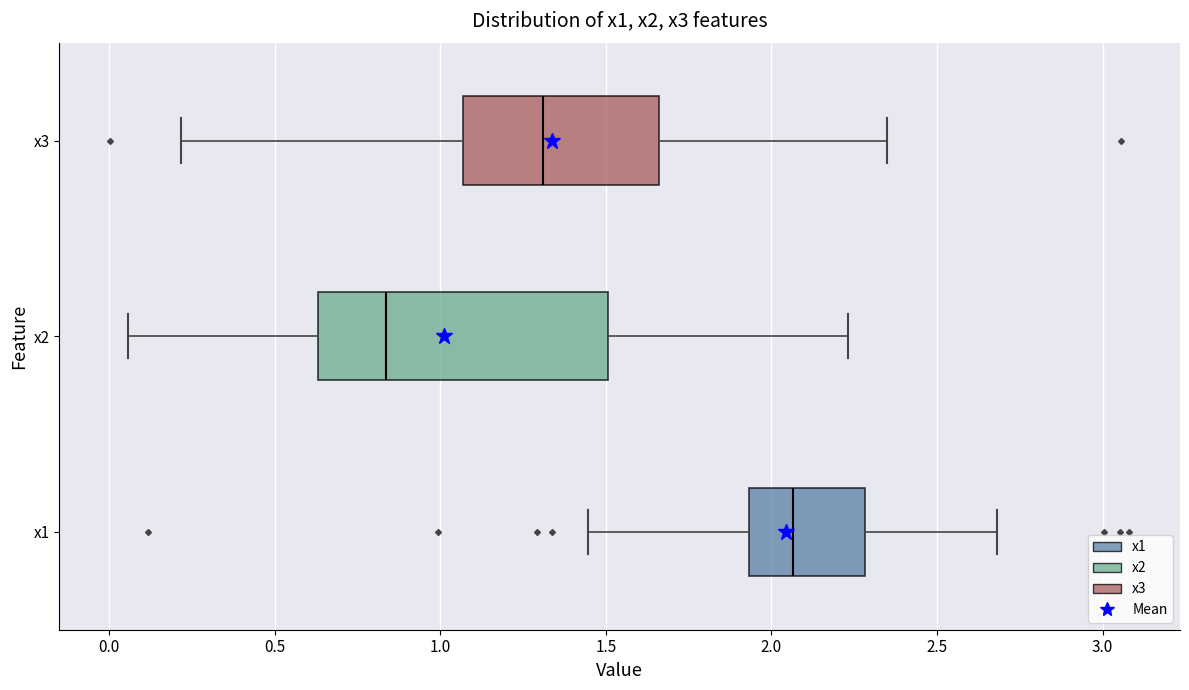

Reading bottom to top, read every box against the x-axis: the position of its median line, the range the box covers, and the ends of its whiskers. The values are not printed on the chart, so give them approximately, as read against the axis.

x1: median 2.05, box 1.95 to 2.30, whiskers 1.45 to 2.70
x2: median 0.85, box 0.65 to 1.50, whiskers 0.05 to 2.25
x3: median 1.30, box 1.05 to 1.65, whiskers 0.20 to 2.35